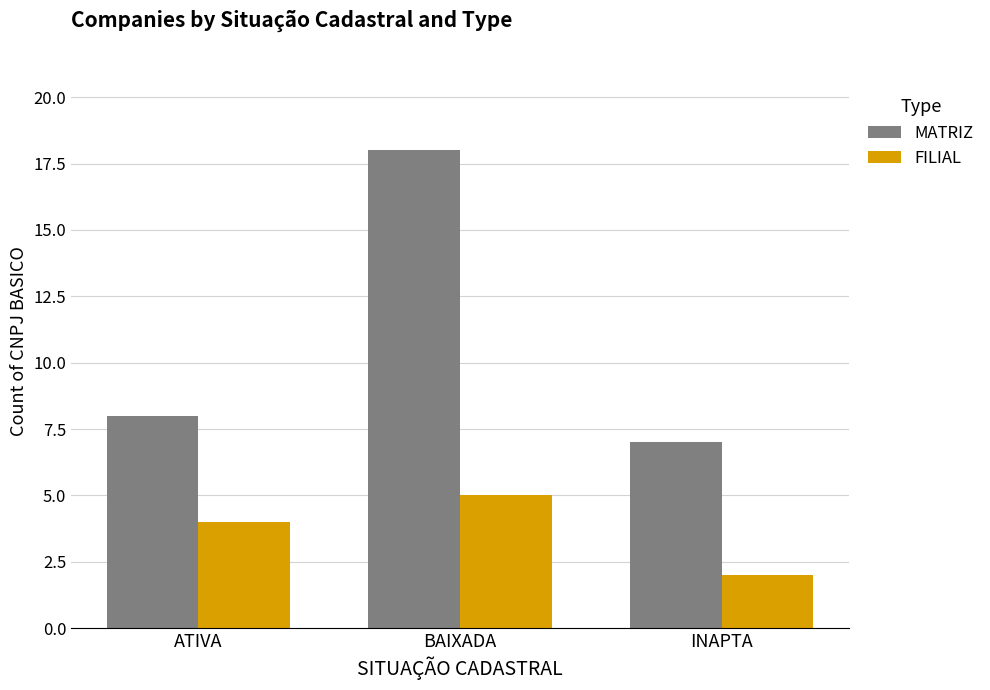

What position from the right is BAIXADA?

2